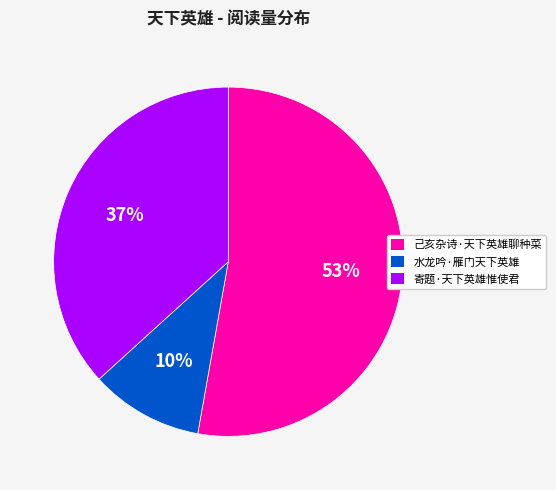

True or false: 寄题·天下英雄惟使君 accounts for 28% of the total.

False